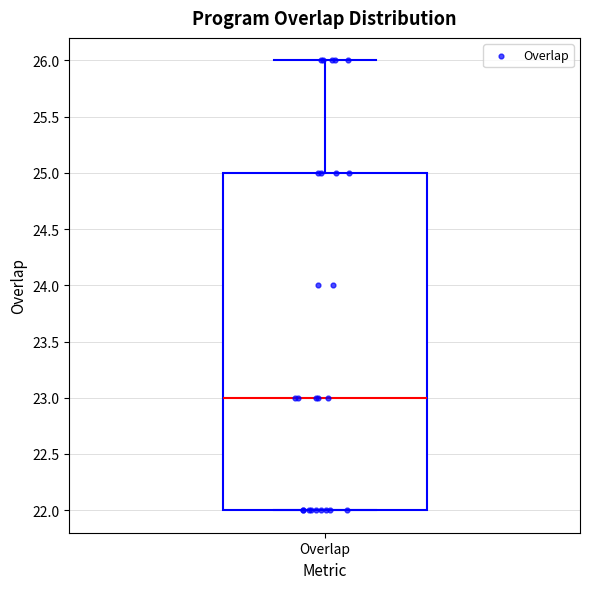

Read this box plot against the y-axis: the position of the median line, the range covered by the box, and the ends of both whiskers. The values are not printed on the chart, so give them approximately, as read against the axis.

median 23, box 22 to 25, whiskers 22 to 26